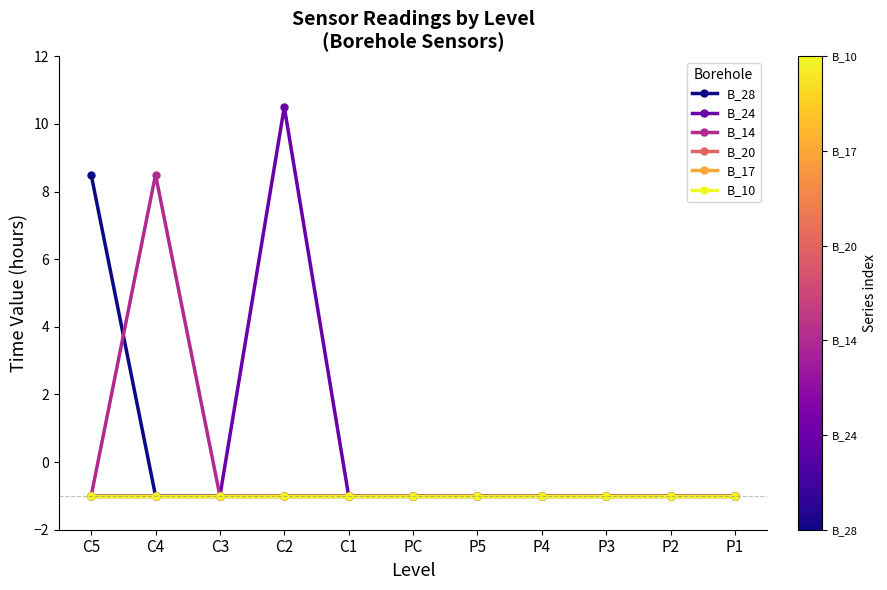

How many lines are shown in the chart?

6